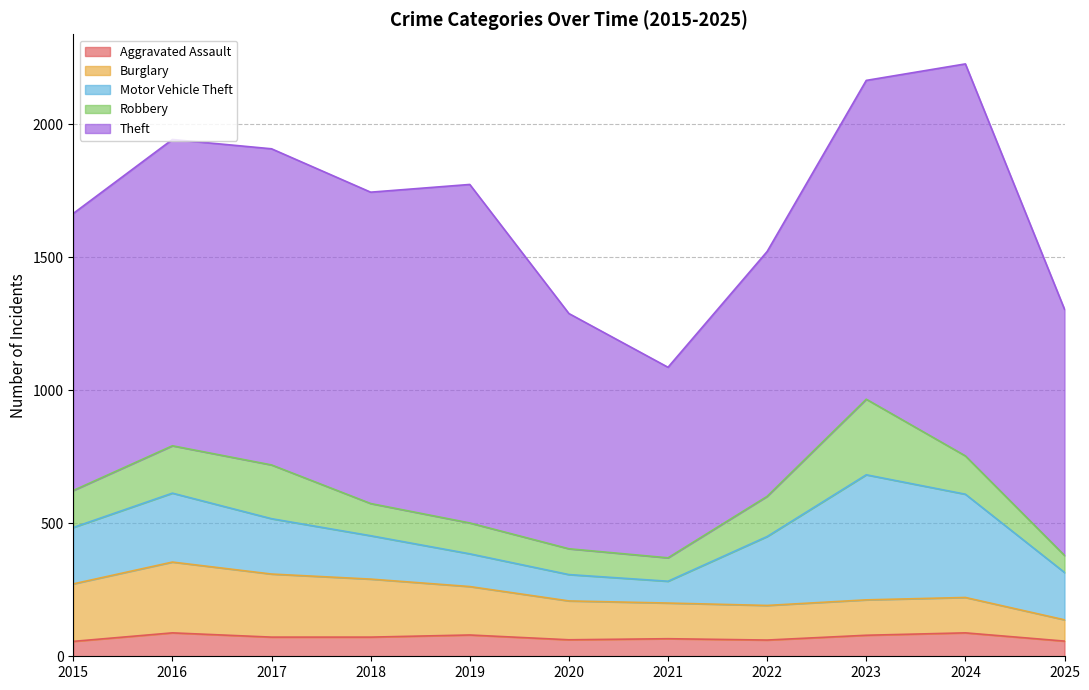

True or false: Aggravated Assault has a value of 61 at 2022.

True